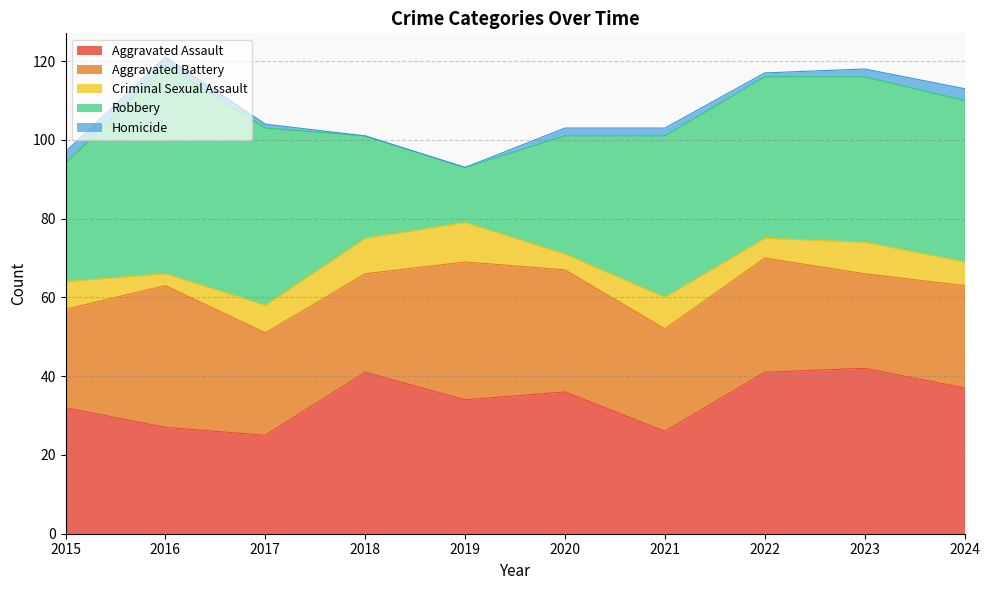

What are all the series names shown in the legend?

Aggravated Assault, Aggravated Battery, Criminal Sexual Assault, Robbery, Homicide